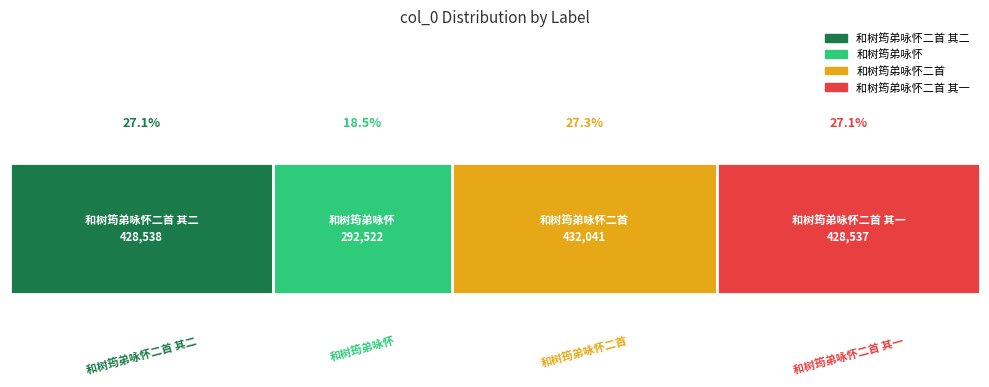

Reading left to right, extract all data points from this chart.

428538	292522	432041	428537